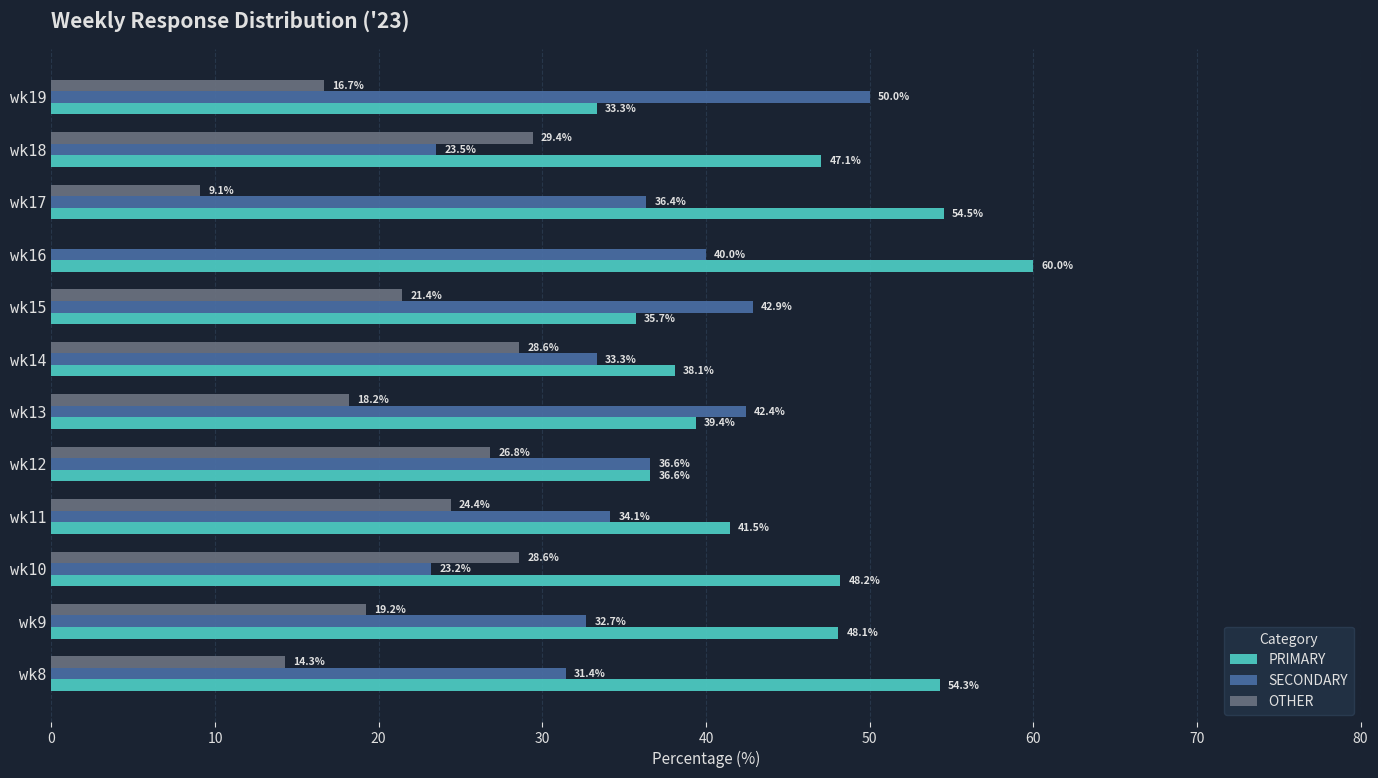

What is the sum of the SECONDARY values at wk15 and wk11?

77.0